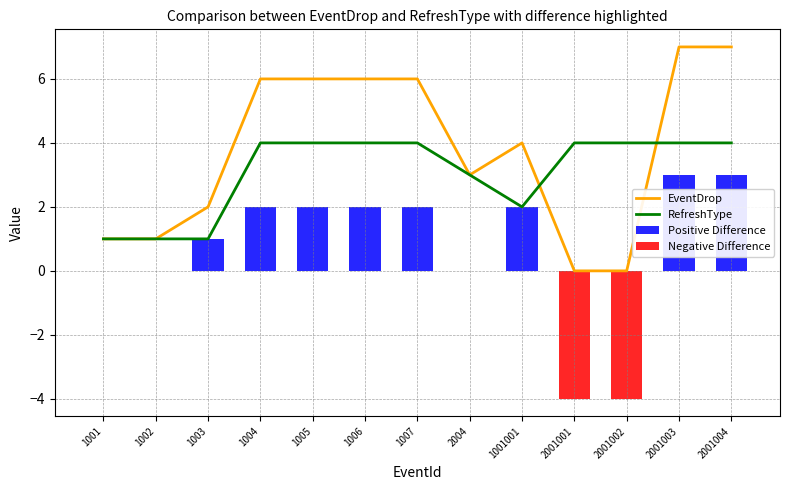

Does the chart contain stacked bars?

No